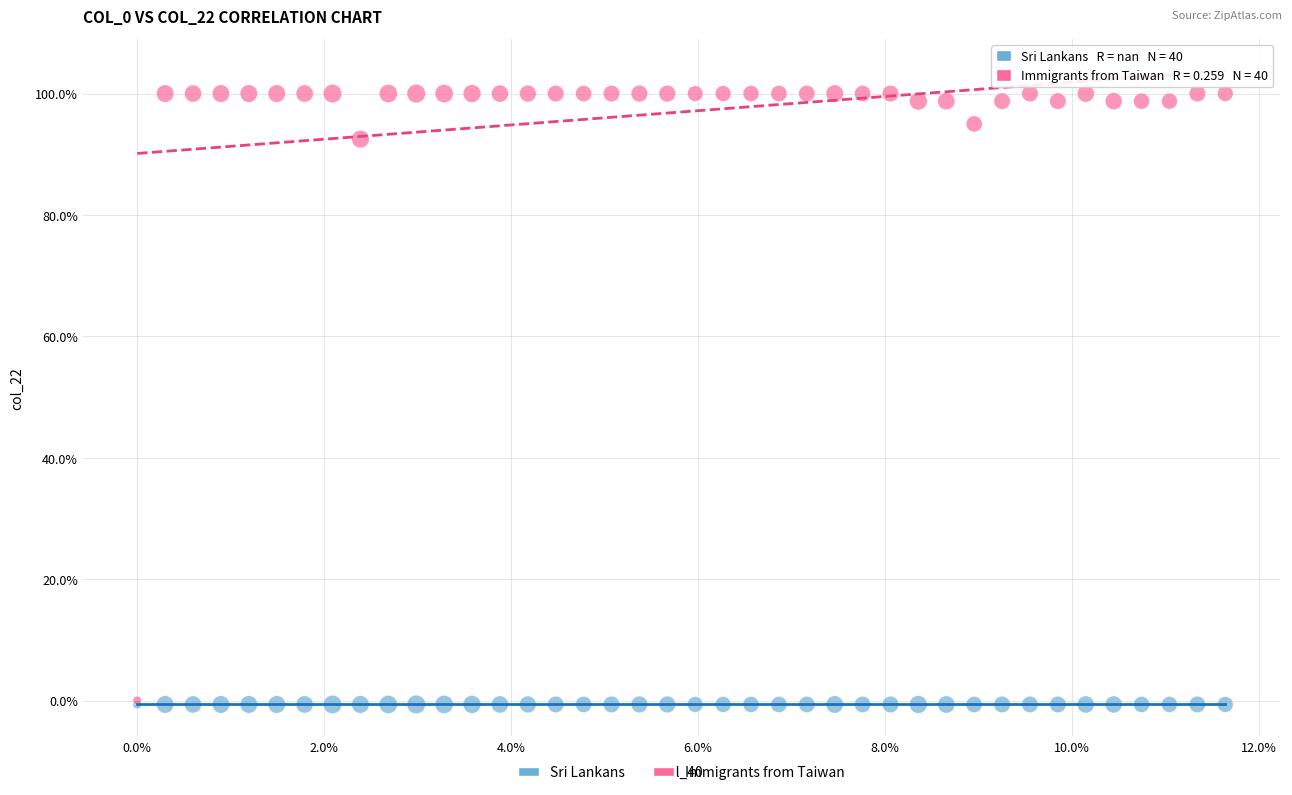

What are all the series names shown in the legend?

Sri Lankans, Immigrants from Taiwan